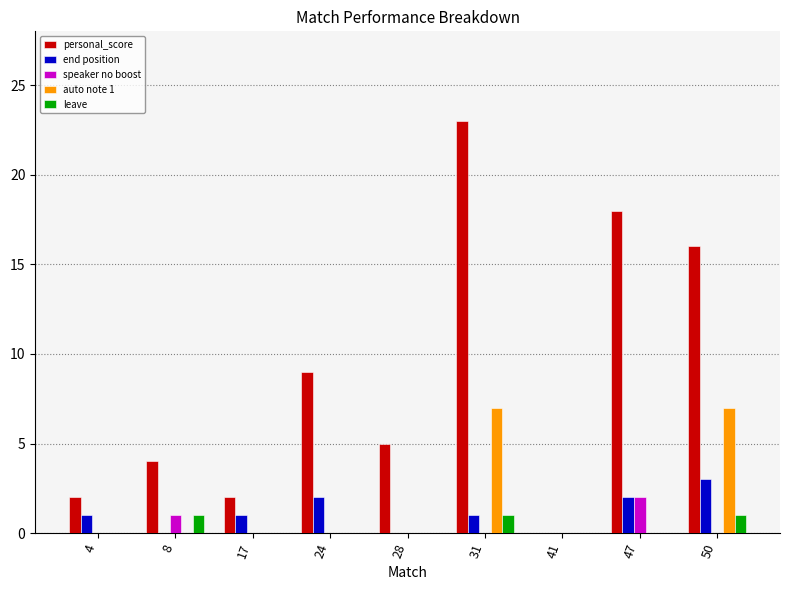

True or false: speaker no boost has a value of -1 at 4.

False